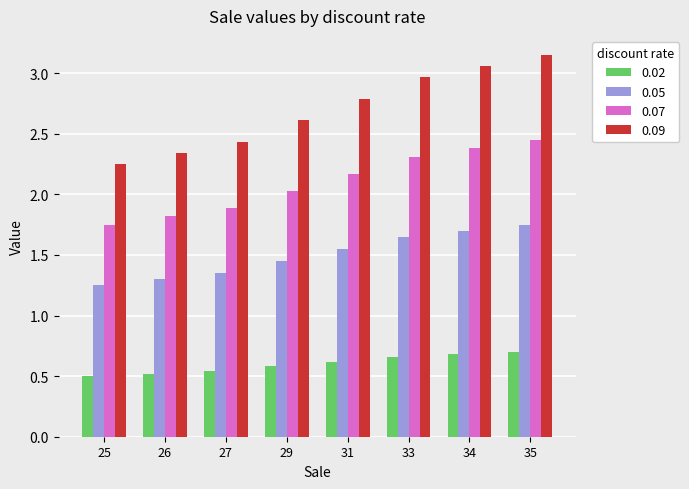

List the series in order of their peak value, highest first.

0.09, 0.07, 0.05, 0.02